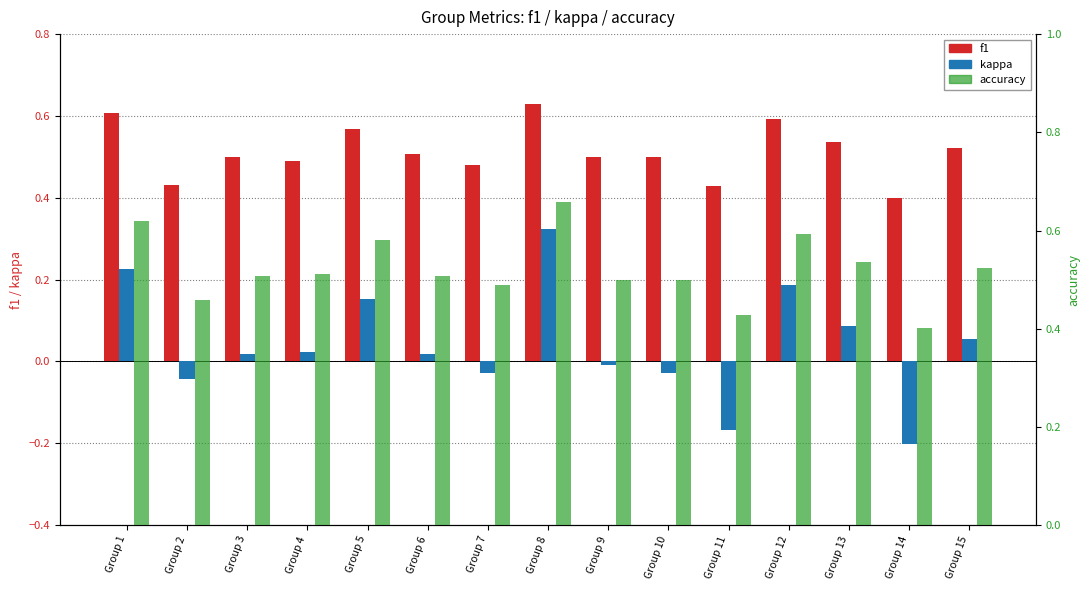

How many values in kappa are above zero?

9